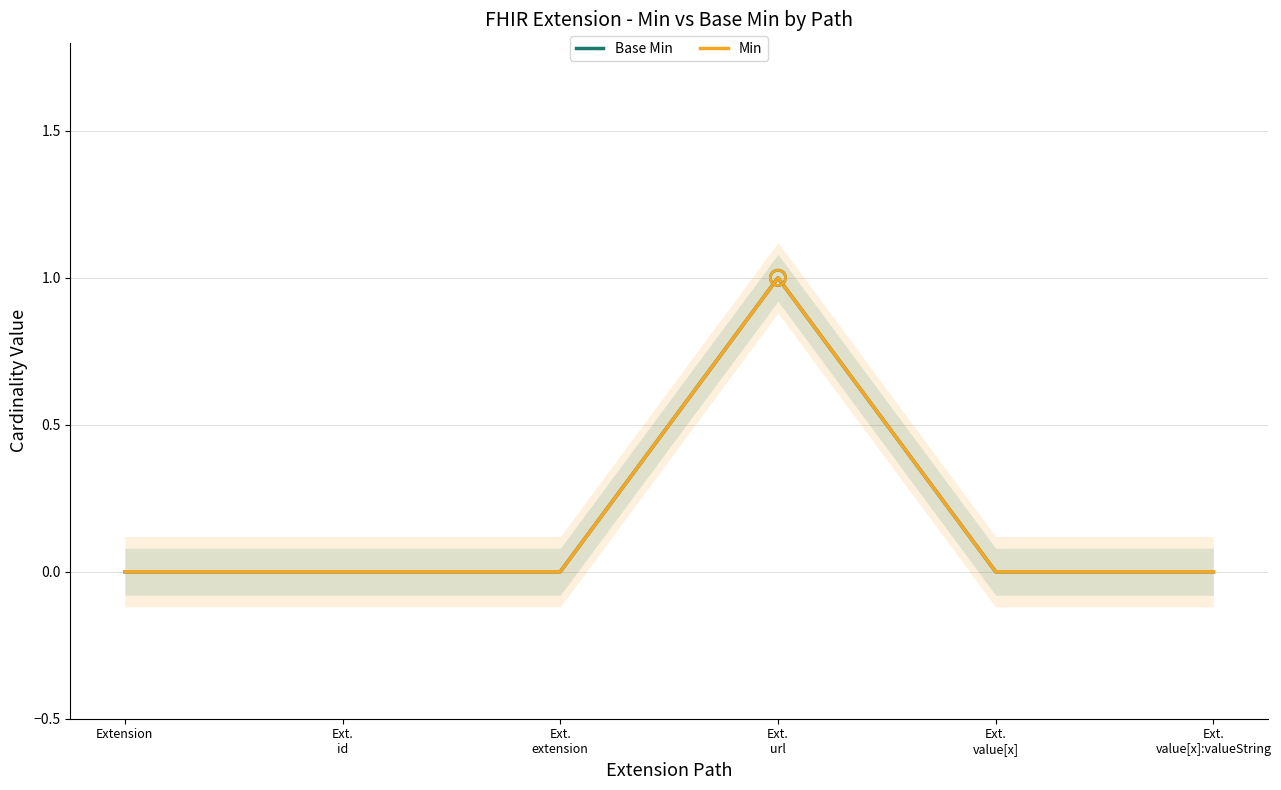

Is the value of Base Min at Ext.
id greater than the value of Min at Ext.
value[x]:valueString?

No